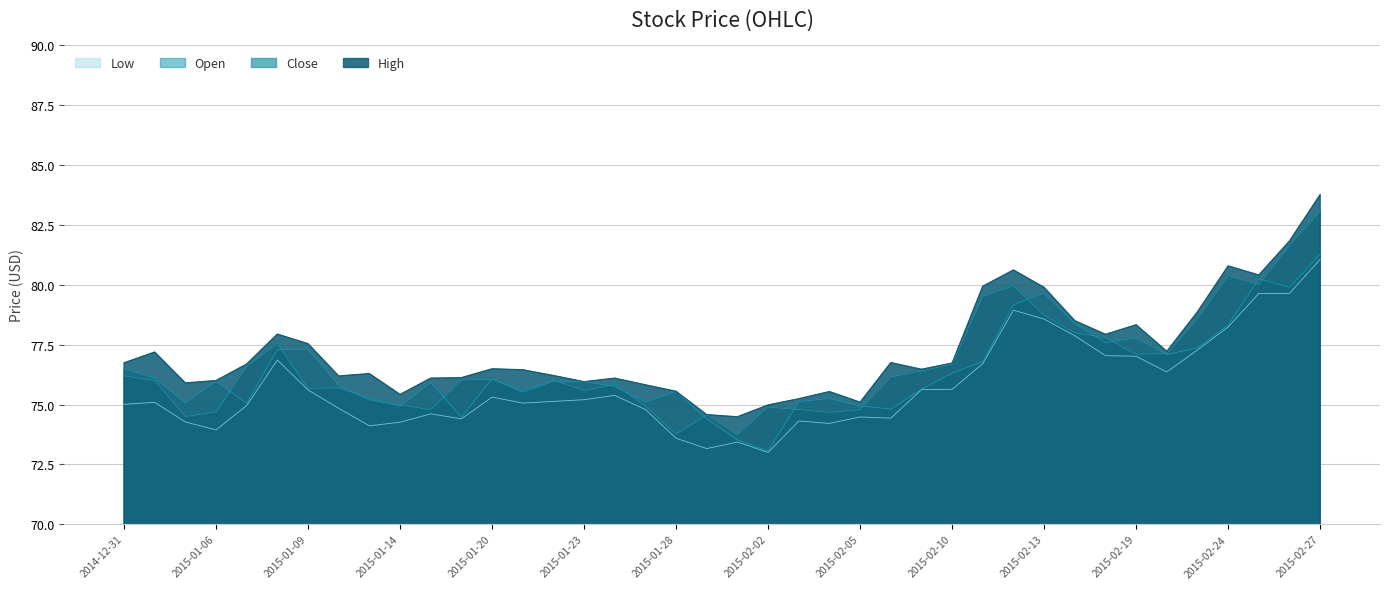

What is the spread (max minus min) of values at 2015-02-11?

3.2